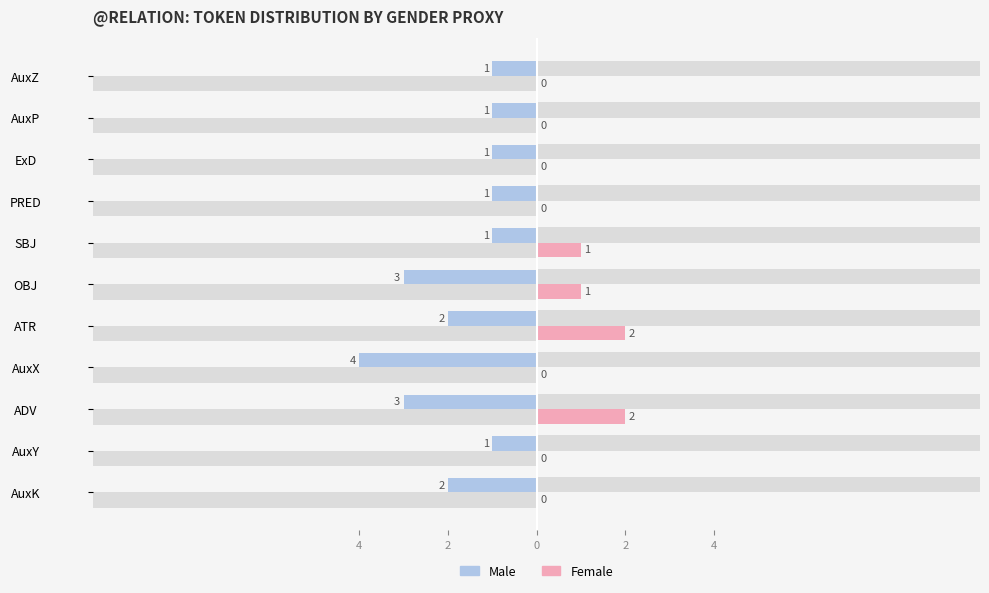

Rank the series at OBJ from highest to lowest value.

Female, Male